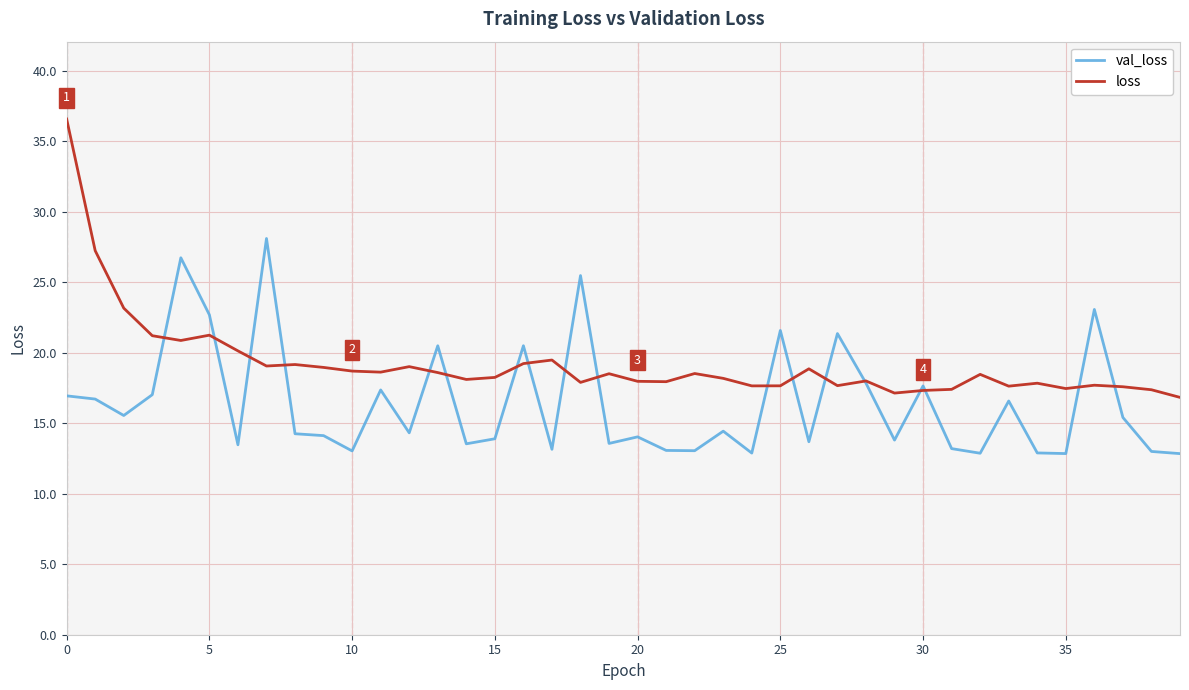

Which series has the largest range (max minus min)?

loss